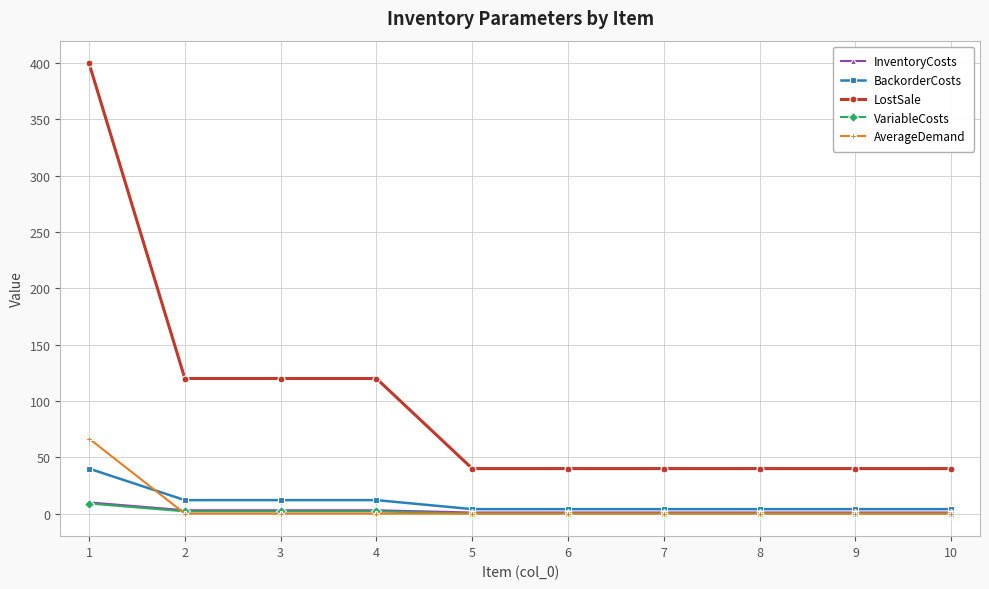

What is the difference between the maximum and second lowest values in the LostSale series?

360.0